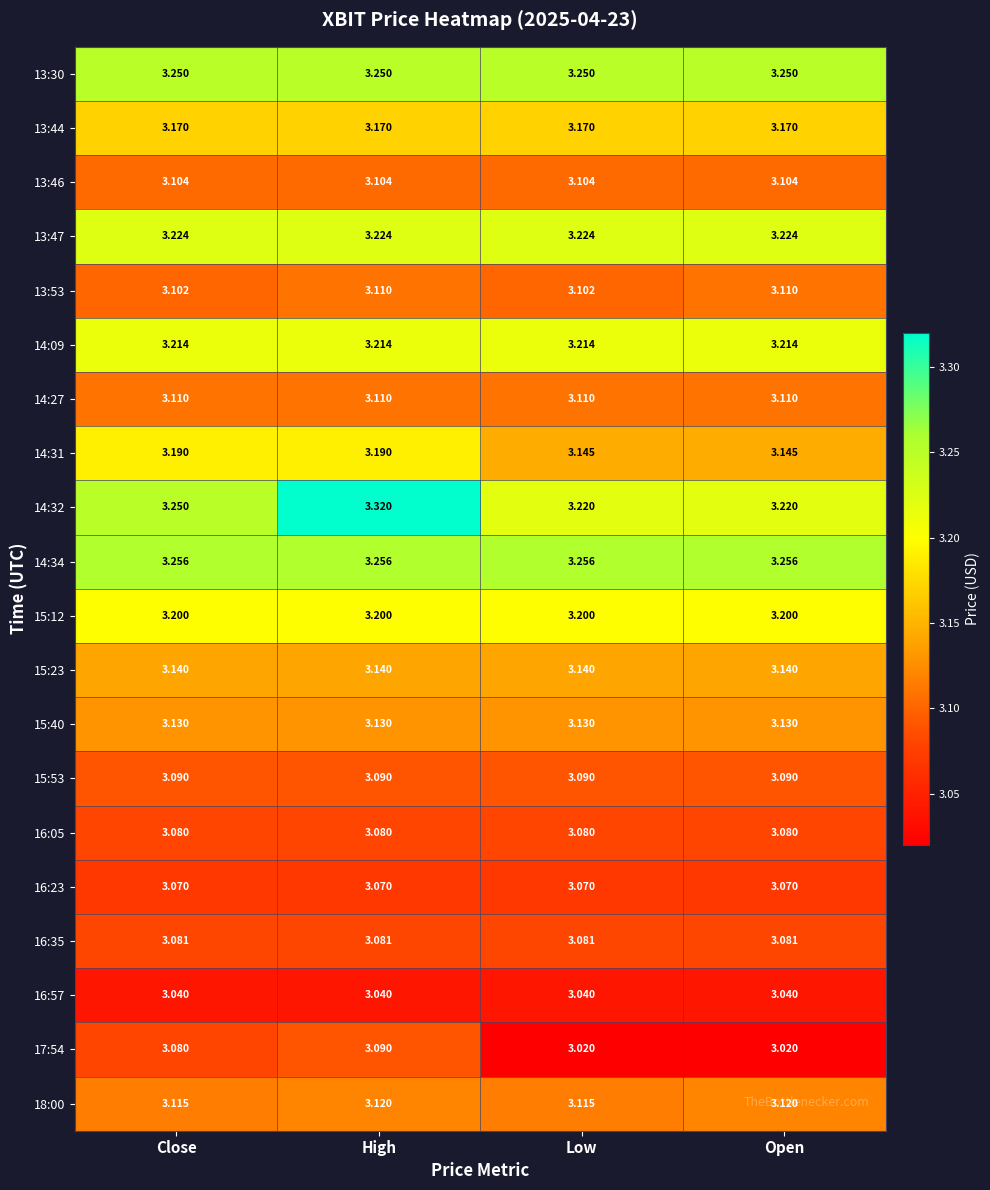

Which category has the highest value across all series?

High